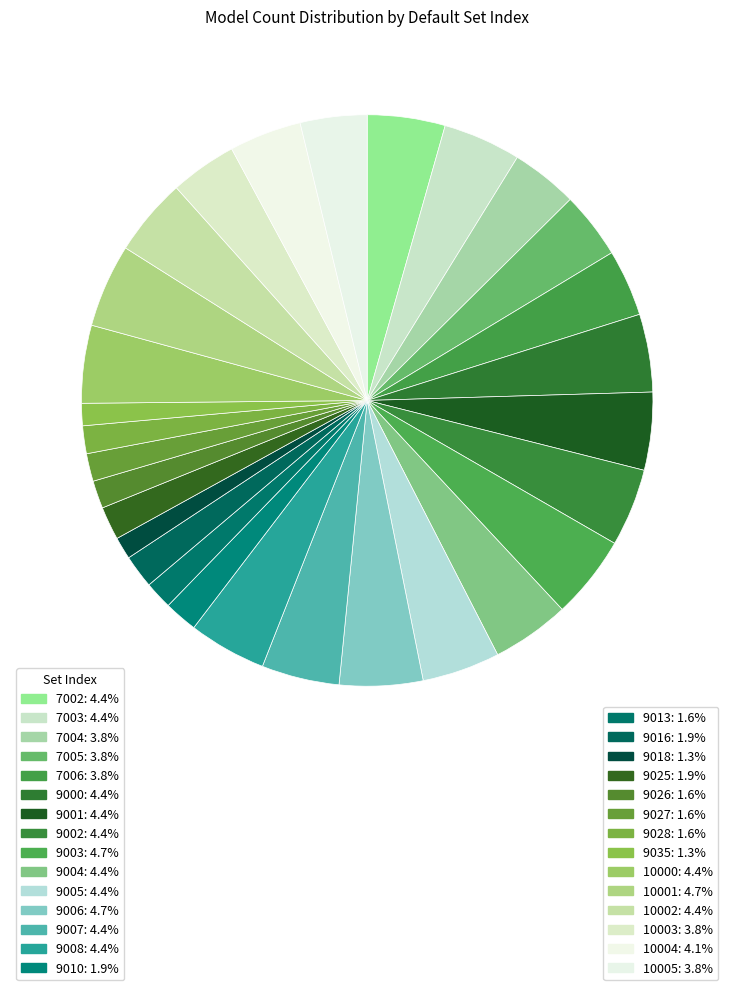

How many segments does this pie chart have?

29